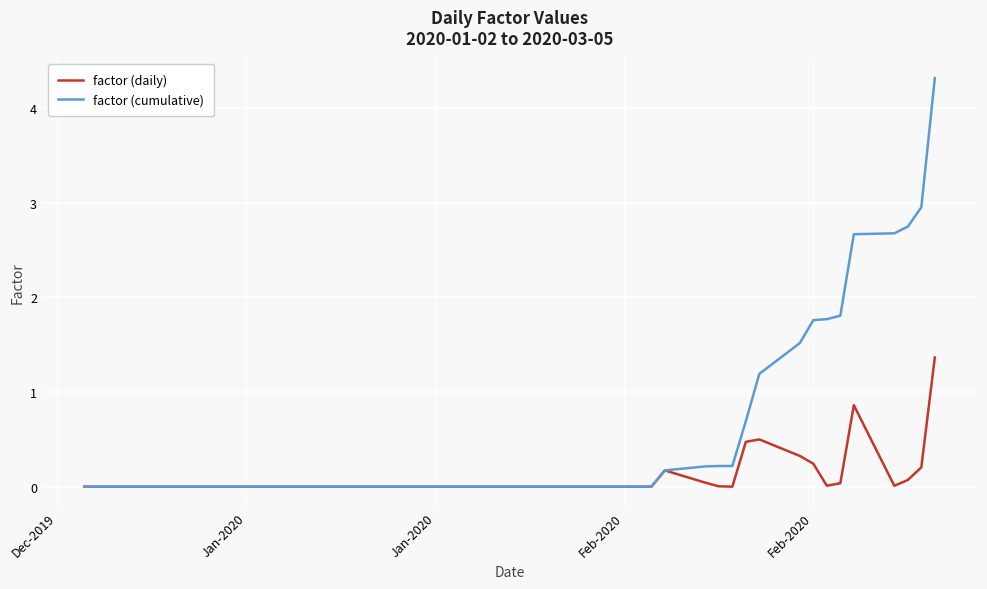

Which series has the largest range (max minus min)?

factor (cumulative)